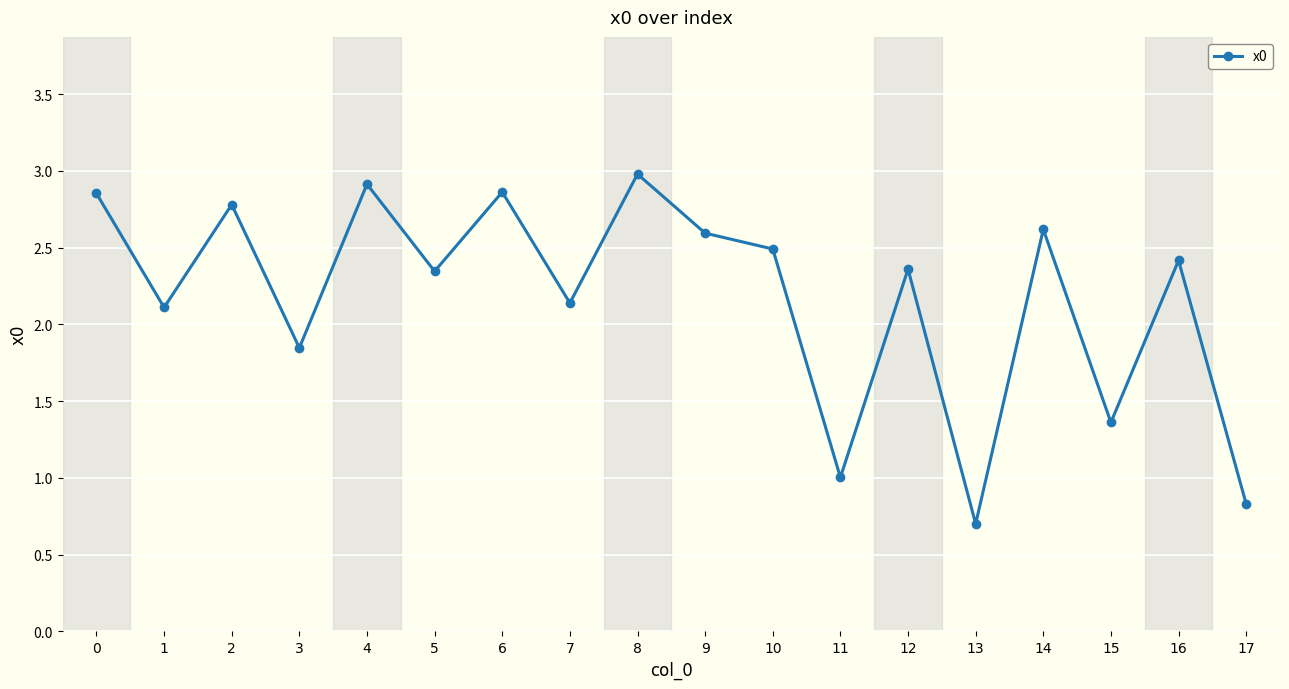

True or false: there are more than 1 points higher than both neighbors.

True